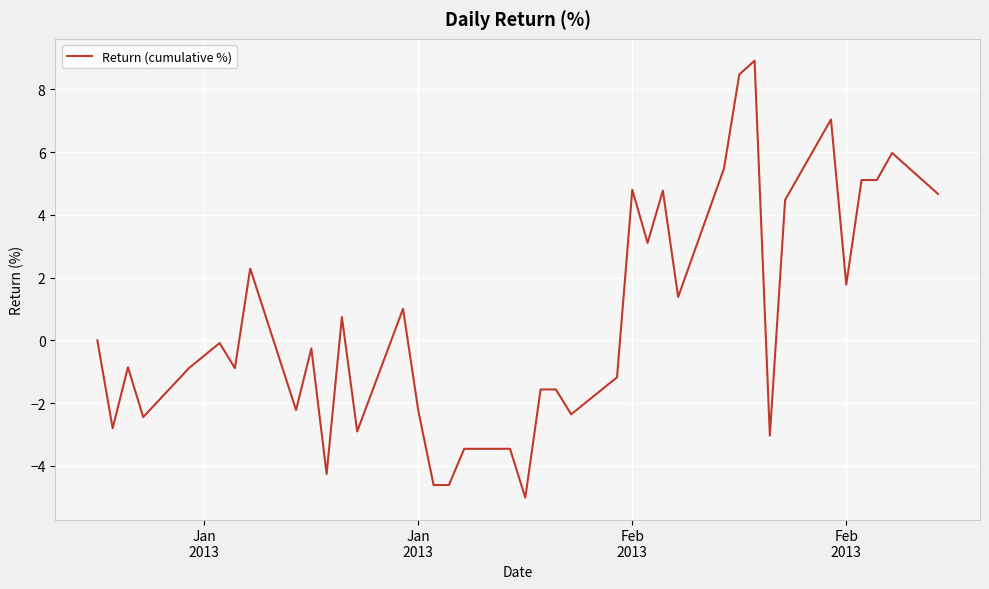

What is the minimum value shown in the chart?

-5.0